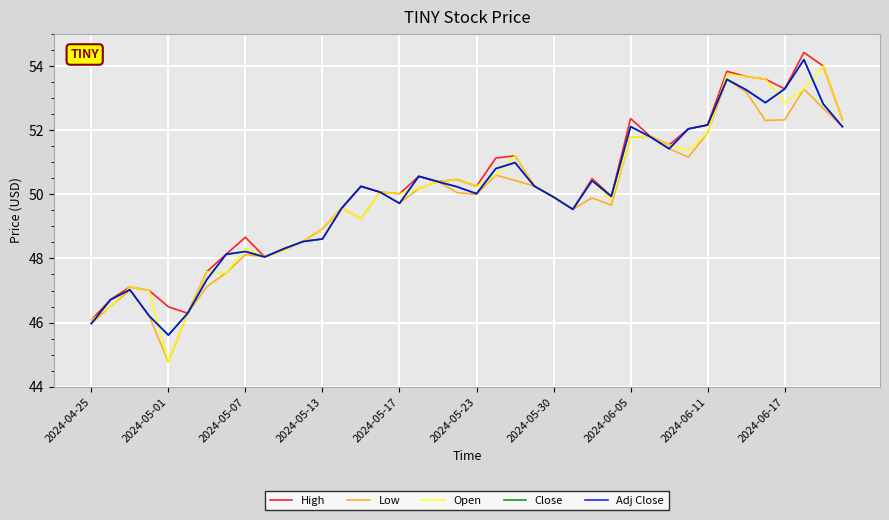

What is the maximum value shown in the chart?

54.4